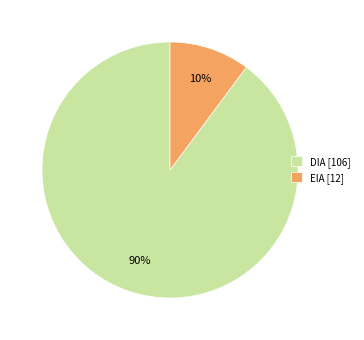

Do DIA and EIA together represent more than half of the pie?

Yes